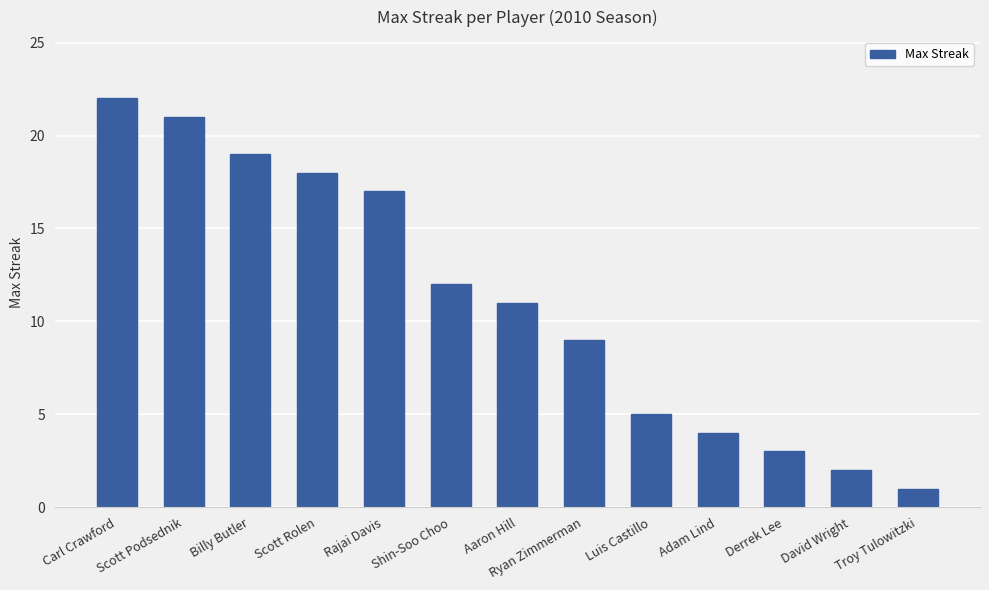

What is the difference between the values at Billy Butler and Troy Tulowitzki?

18